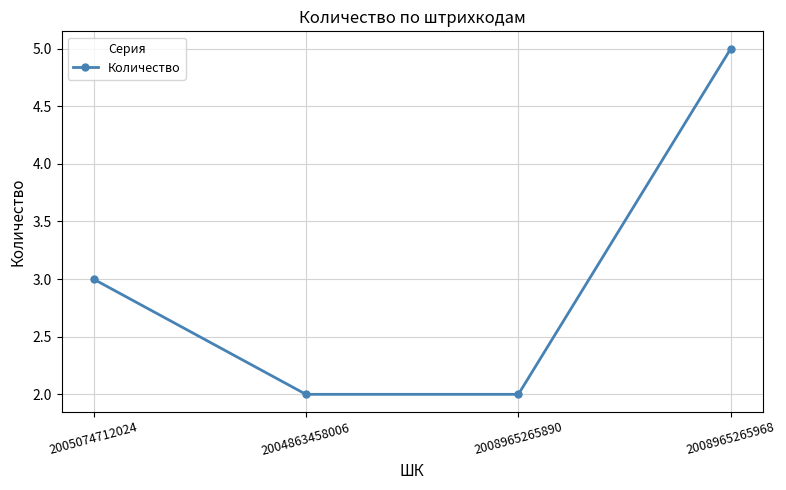

Is it true that the value at 2004863458006 is 2?

True